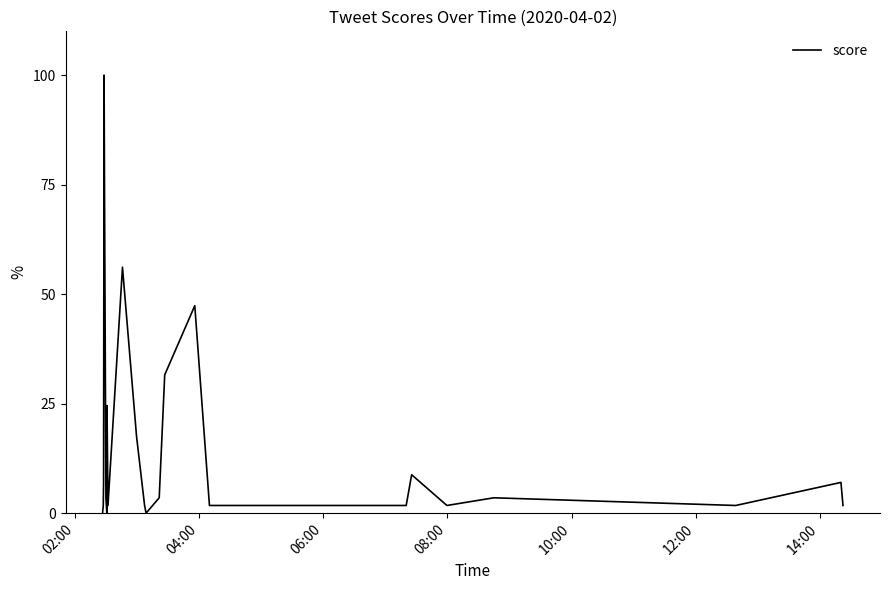

What is the maximum value shown in the chart?

100.0